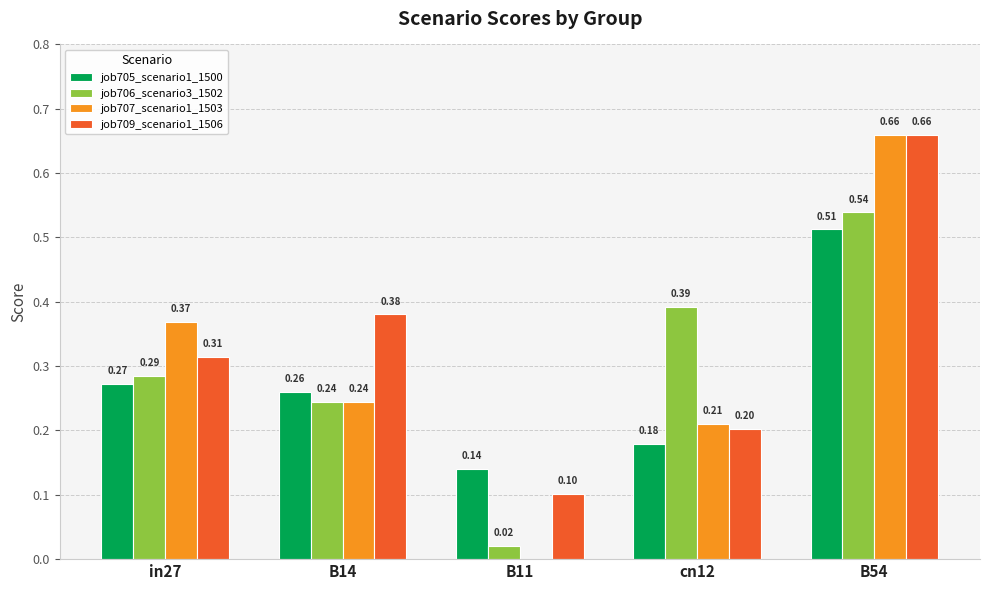

At which category is the sum across all series the highest?

B54